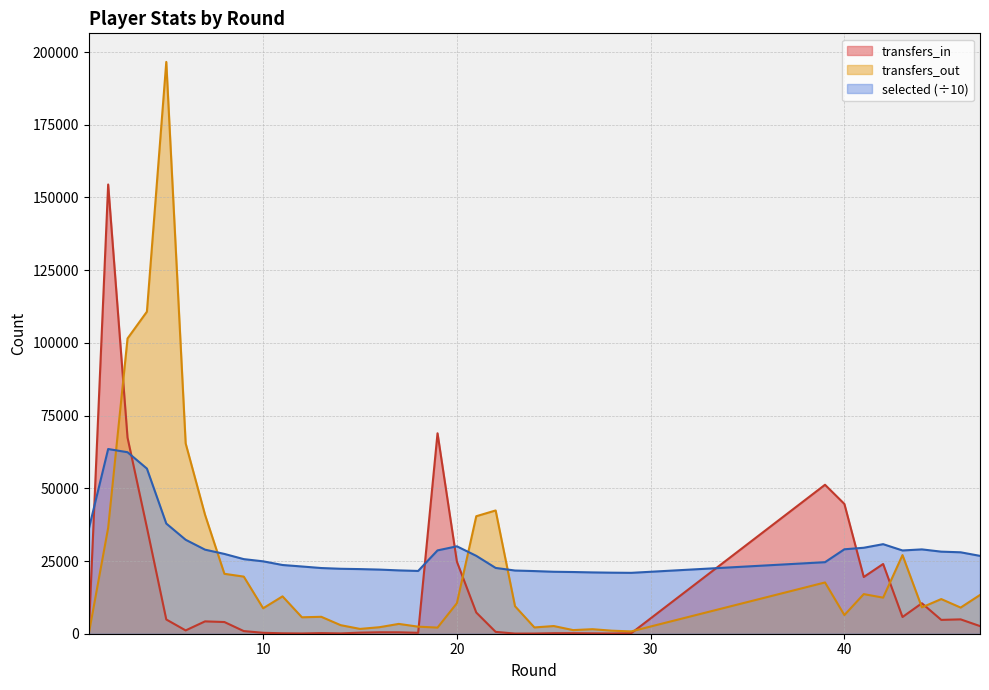

Rank the series by their maximum value, from highest to lowest.

transfers_out, transfers_in, selected (÷10)